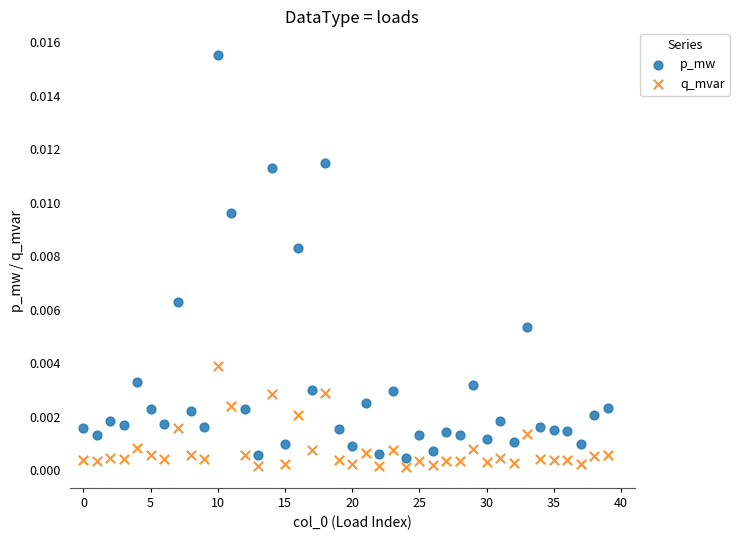

Which series reaches the maximum Y coordinate?

p_mw